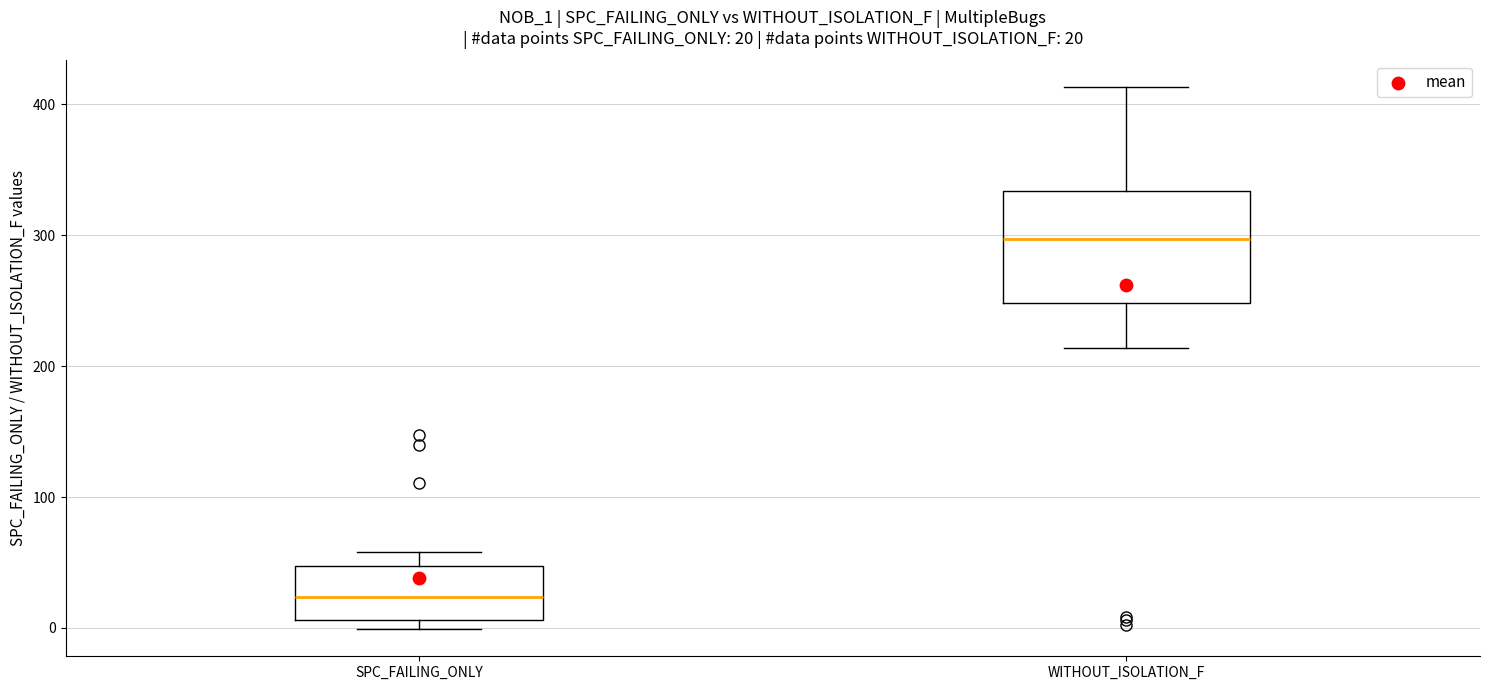

Which box has the lowest median line?

SPC_FAILING_ONLY